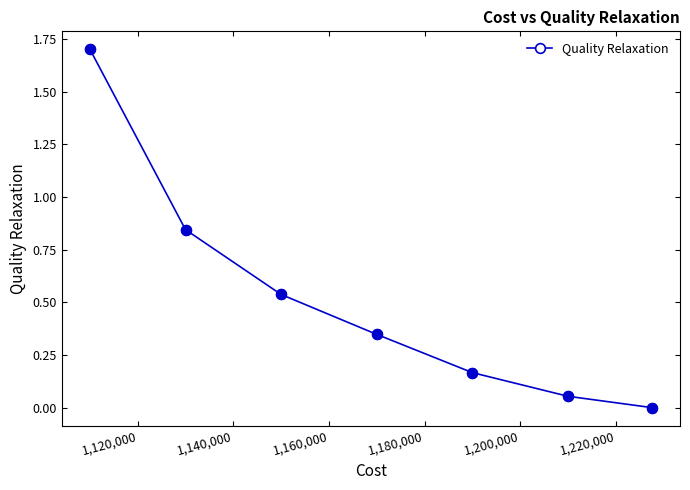

What is the greatest value displayed?

1.7